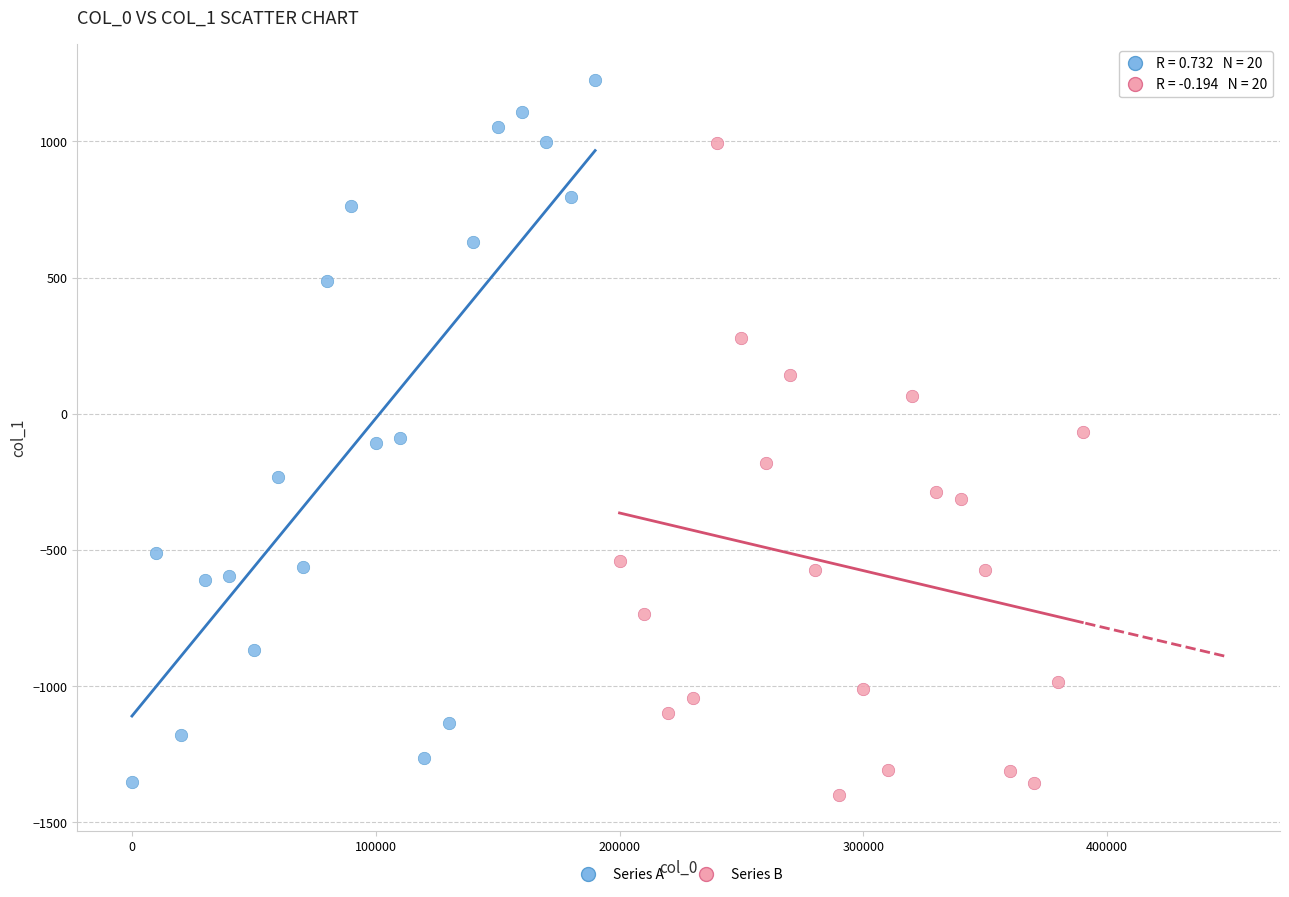

Which series contains the highest Y value?

Series A